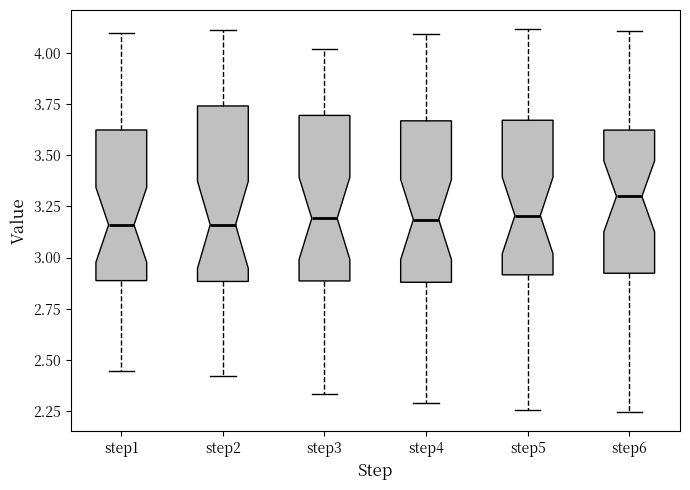

Where is the lower edge of the box for step1 on the y-axis? The values are not printed on the chart, so give them approximately, as read against the axis.

2.90